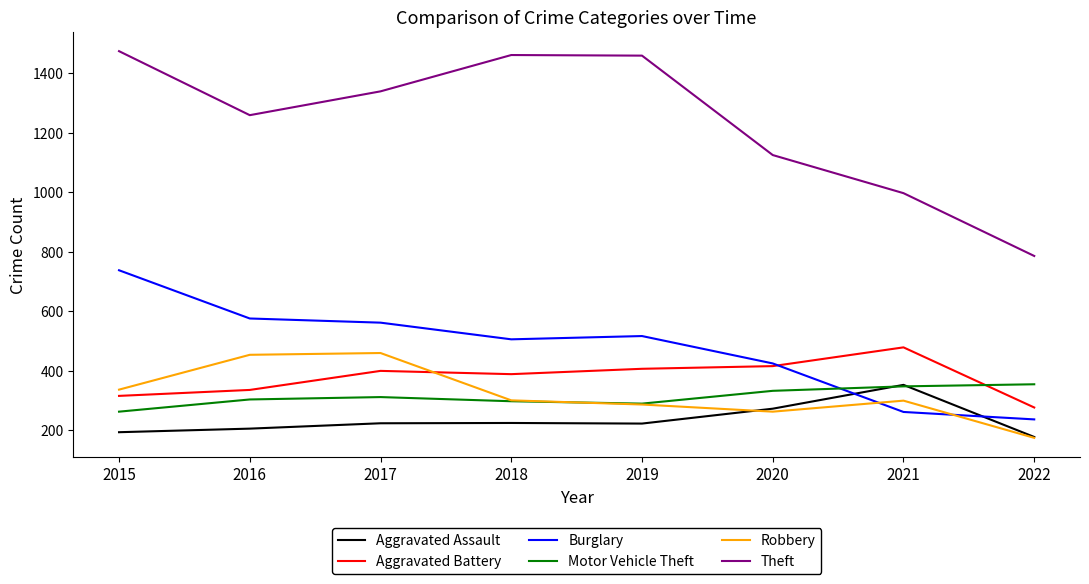

How many intersections are there between Motor Vehicle Theft and Robbery?

1